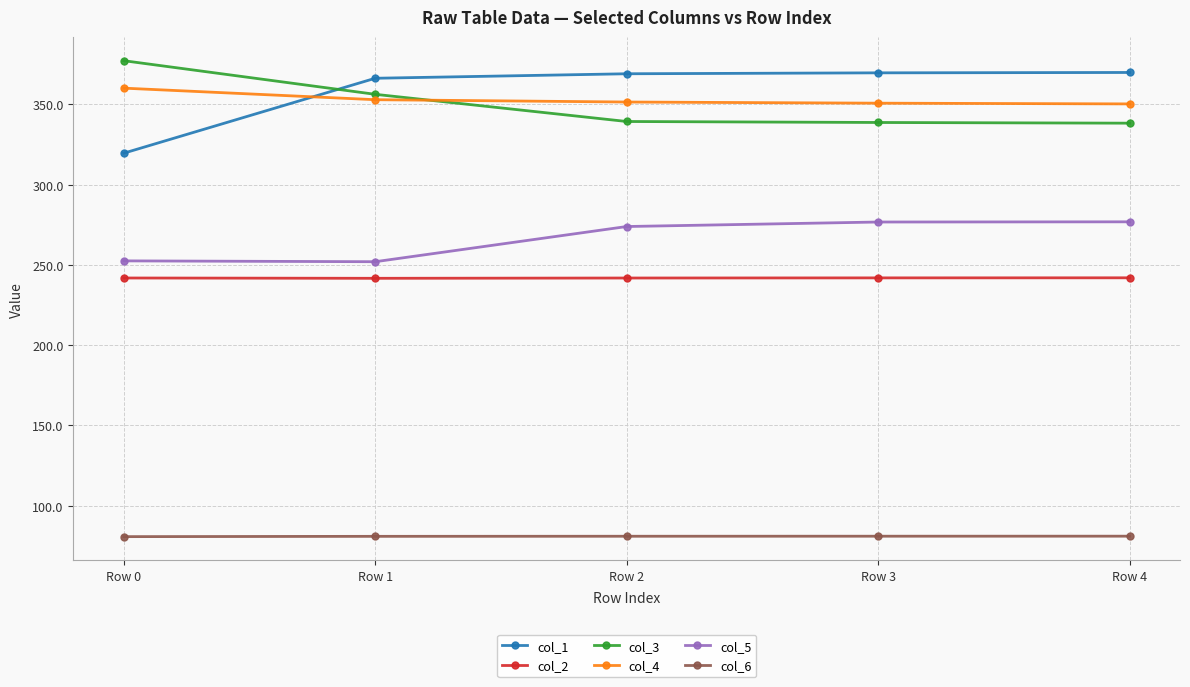

What is the value of the col_6 point at the 3rd from the left?

80.9